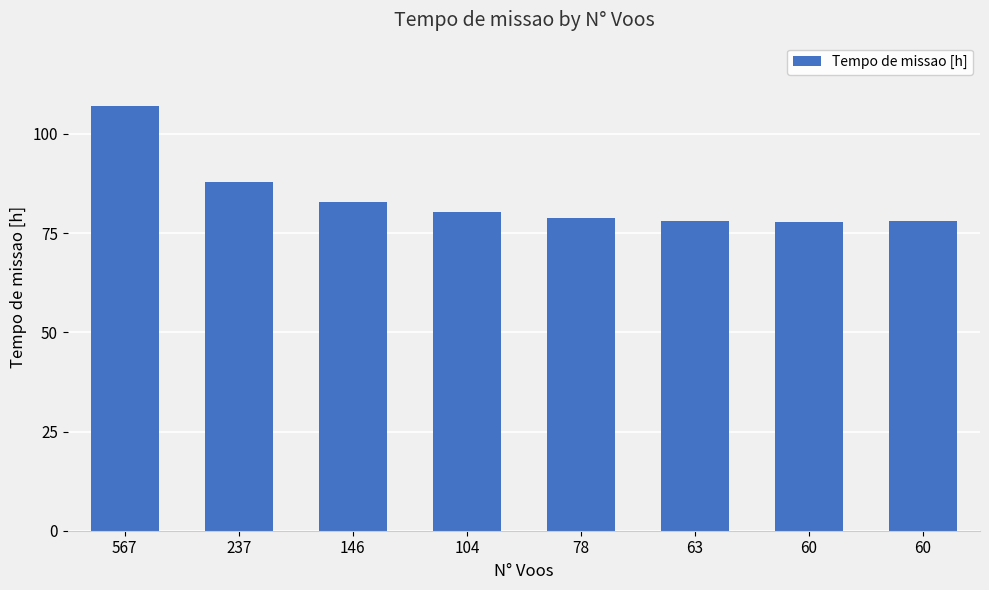

Between 237 and 63, which is larger?

237